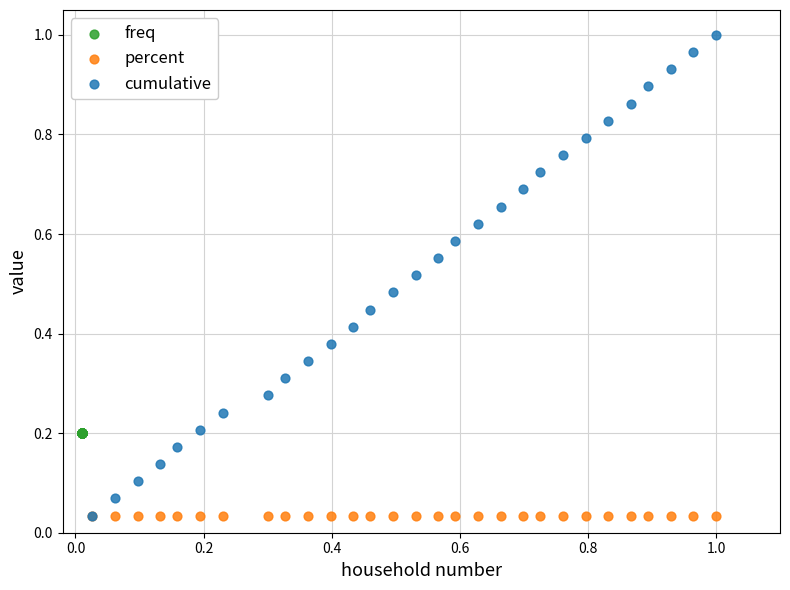

Which series reaches the maximum Y coordinate?

cumulative